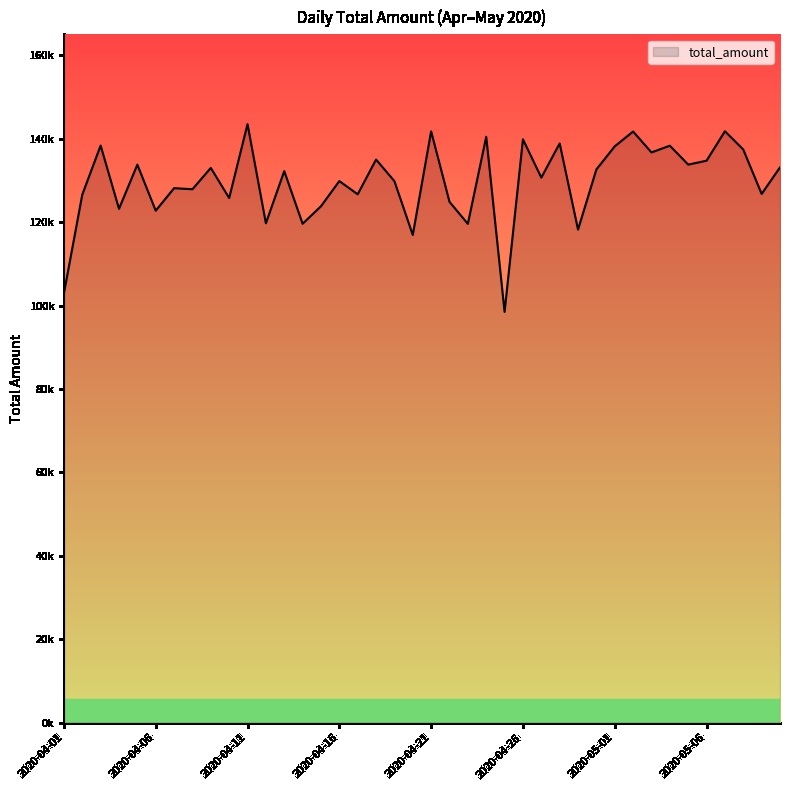

Reading left to right, extract all data points from this chart.

2020-04-01=102925	2020-04-02=126586	2020-04-03=138357	2020-04-04=123189	2020-04-05=133782	2020-04-06=122743	2020-04-07=128137	2020-04-08=127887	2020-04-09=132995	2020-04-10=125777	2020-04-11=143498	2020-04-12=119727	2020-04-13=132225	2020-04-14=119610	2020-04-15=123804	2020-04-16=129842	2020-04-17=126670	2020-04-18=135004	2020-04-19=129823	2020-04-20=116923	2020-04-21=141760	2020-04-22=124860	2020-04-23=119586	2020-04-24=140460	2020-04-25=98476	2020-04-26=139855	2020-04-27=130675	2020-04-28=138868	2020-04-29=118208	2020-04-30=132632	2020-05-01=138170	2020-05-02=141725	2020-05-03=136710	2020-05-04=138323	2020-05-05=133789	2020-05-06=134727	2020-05-07=141788	2020-05-08=137395	2020-05-09=126754	2020-05-10=133134